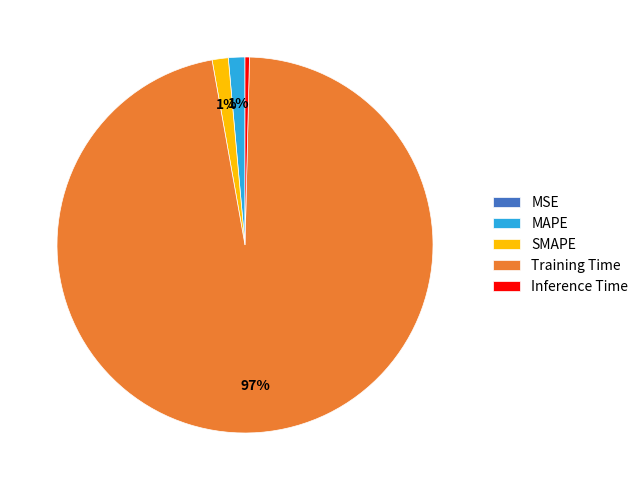

To the nearest percent, what is the difference between the Inference Time and SMAPE slice percentages?

1%